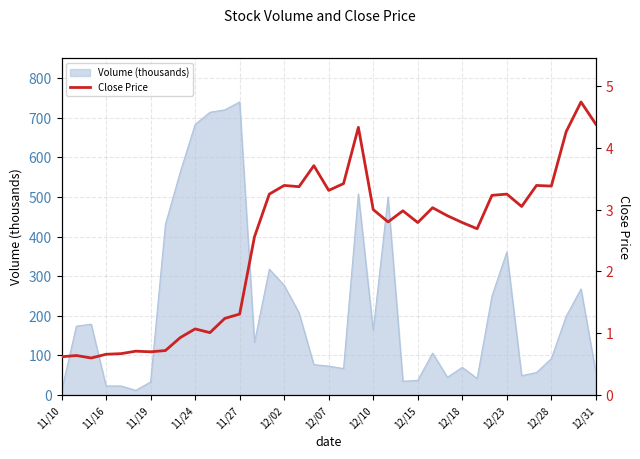

The value of Volume (thousands) at 11/27 is 740. True or false?

True